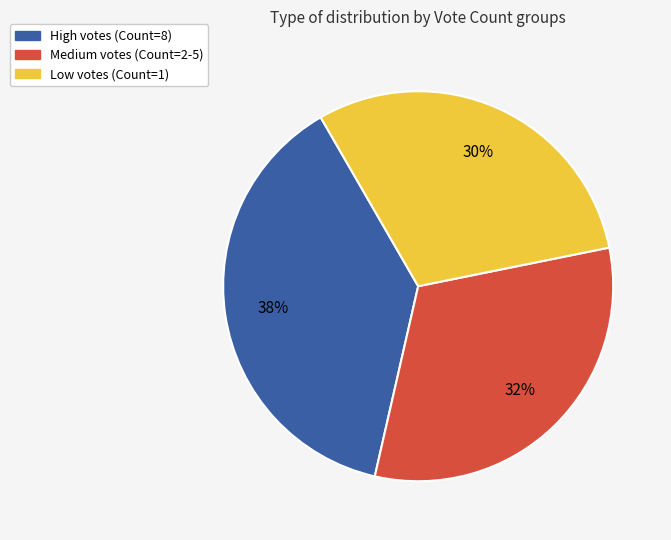

To the nearest percent, what is the difference between the largest and smallest slice percentages?

8%